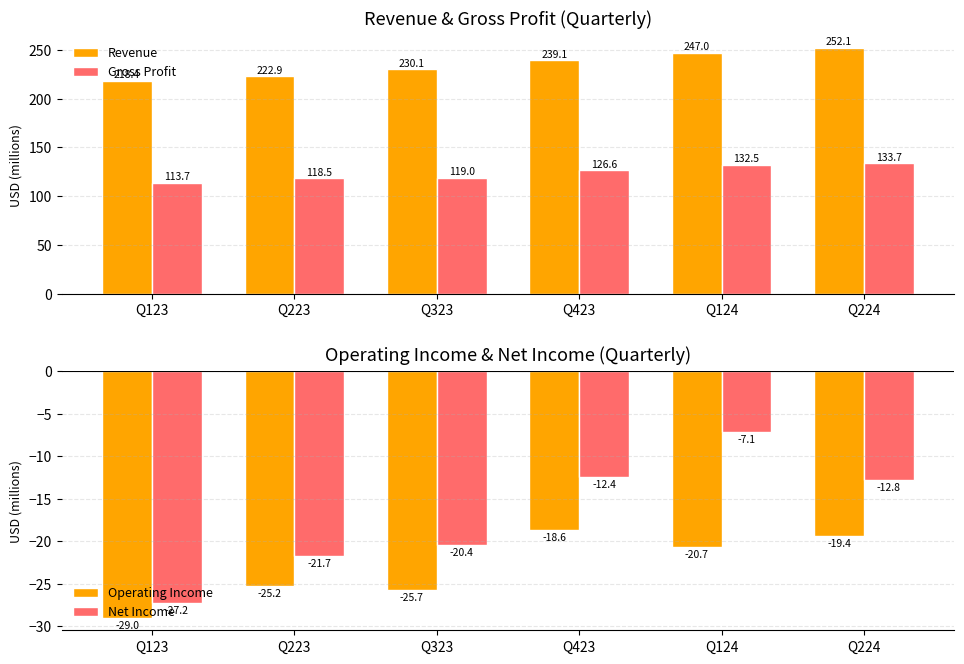

Where is Revenue nearest to the value 235?

Q423